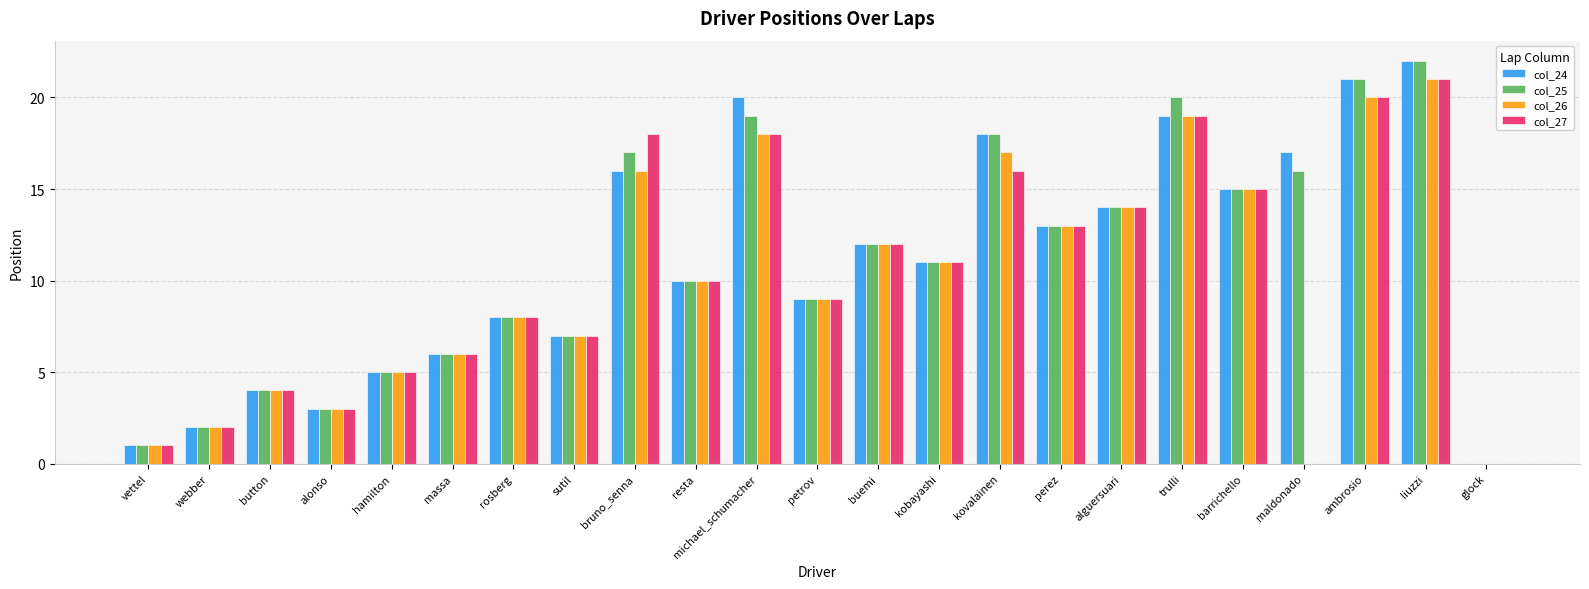

The value of col_24 at petrov is 15. True or false?

False